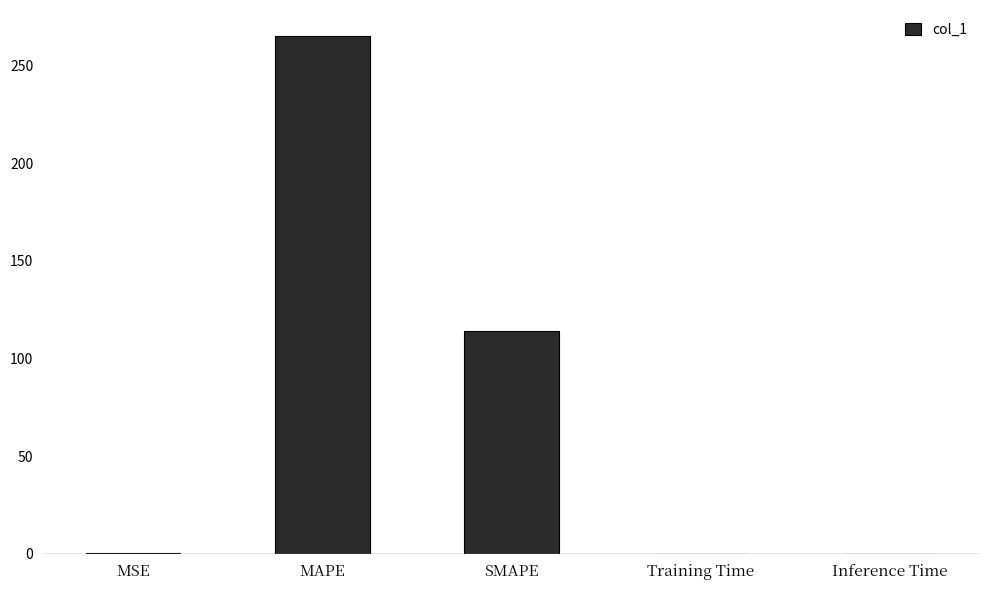

Which category has the highest value across all series?

MAPE